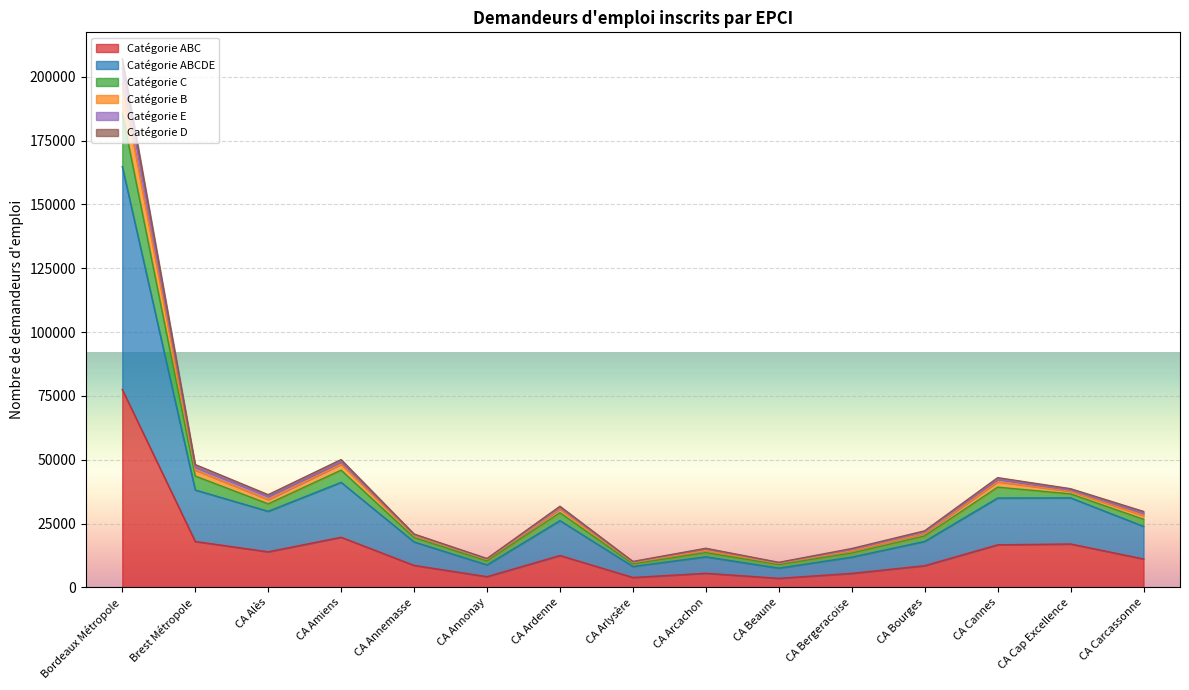

What position from the right is Bordeaux Métropole?

15